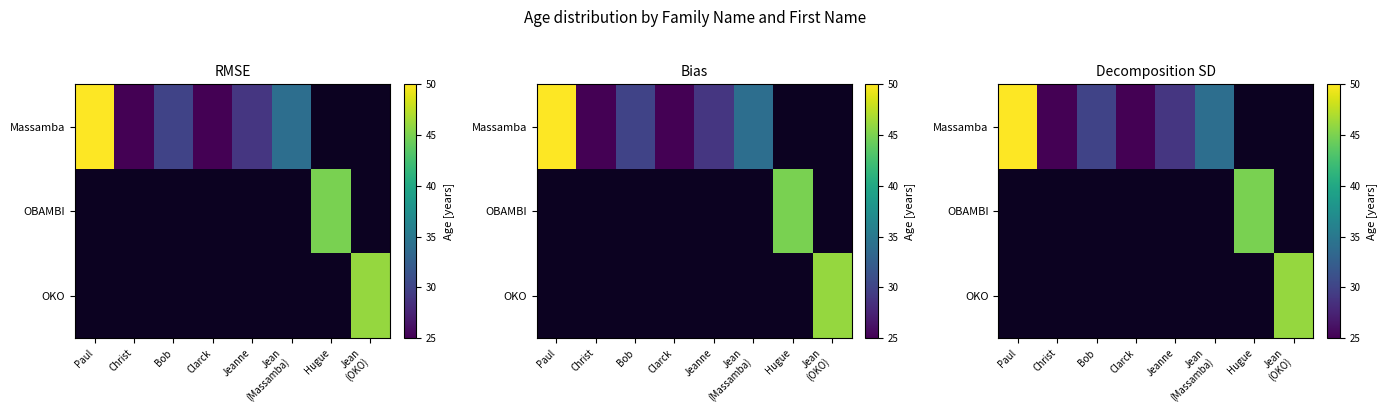

At Jean (OKO), list the series in order from smallest to largest.

Massamba, OBAMBI, OKO